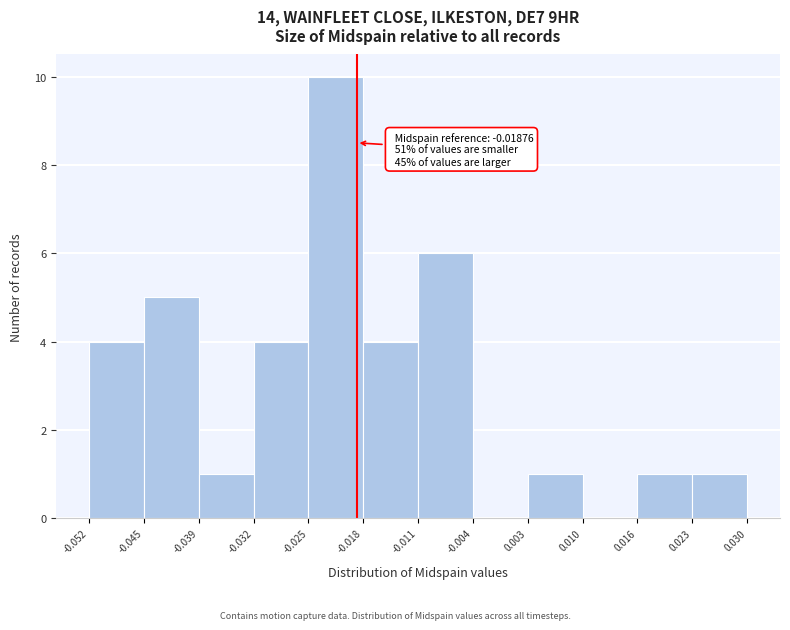

Over which range of the x-axis is the bar tallest?

-0.025 to -0.018